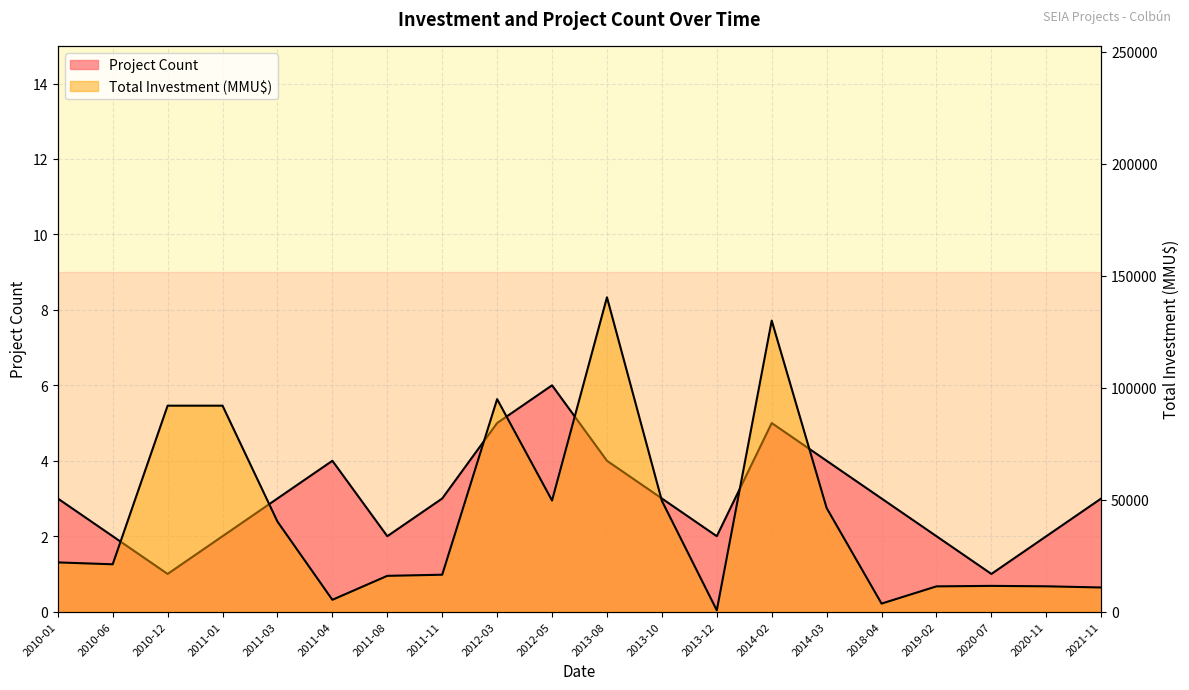

What is the difference between the second highest and second lowest values in the Total Investment (MMU$) series?

126395